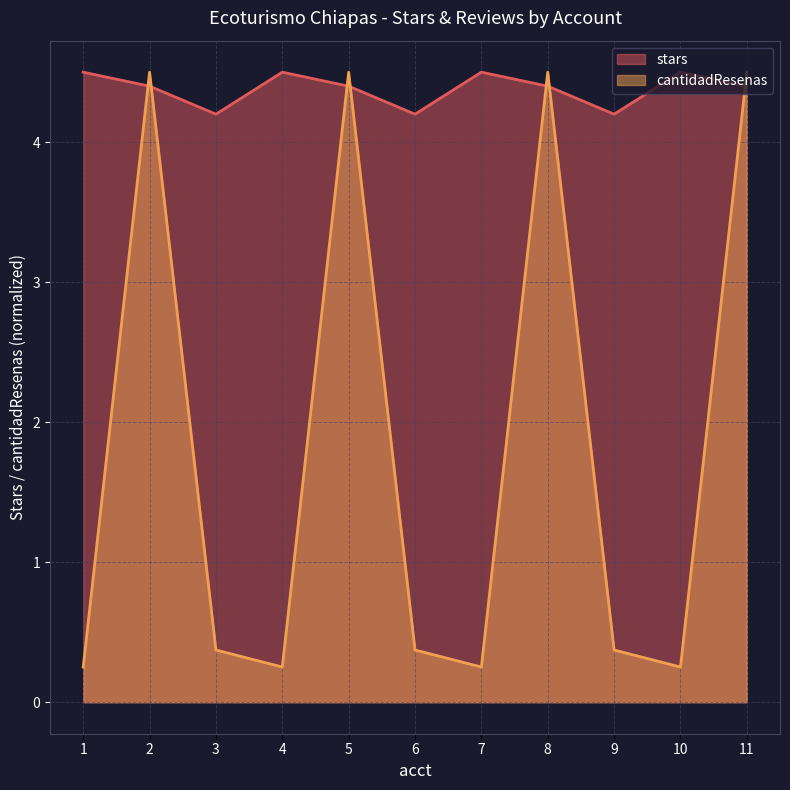

Count the number of categories in the chart.

11